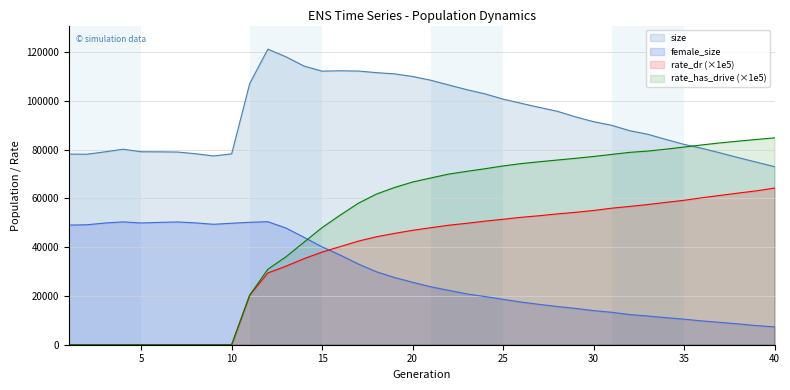

What are all the series names shown in the legend?

size, female_size, rate_dr (×1e5), rate_has_drive (×1e5)